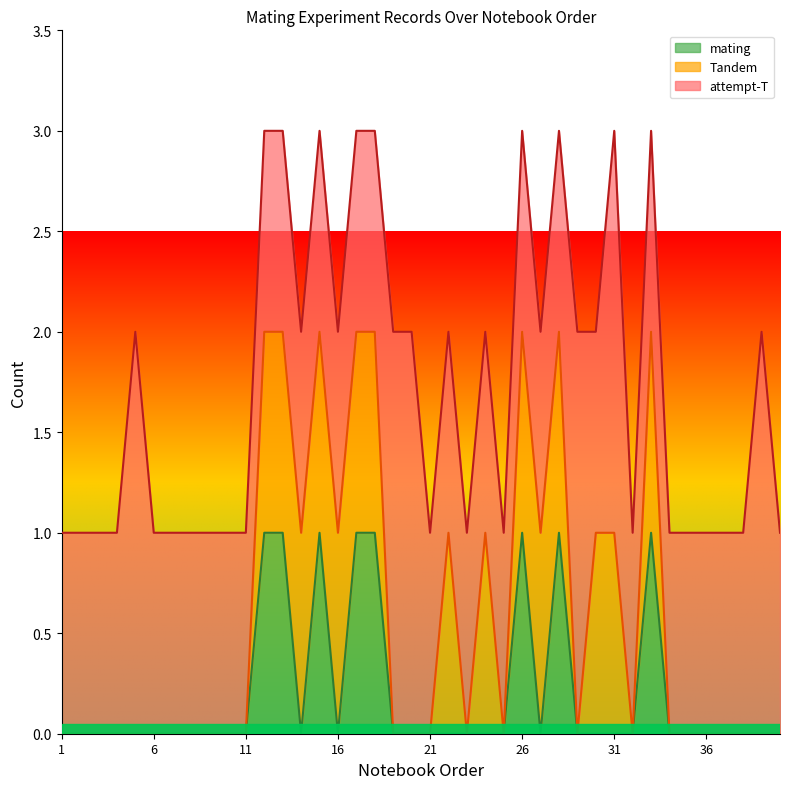

Rank the series by their maximum value, from highest to lowest.

attempt-T, Tandem, mating